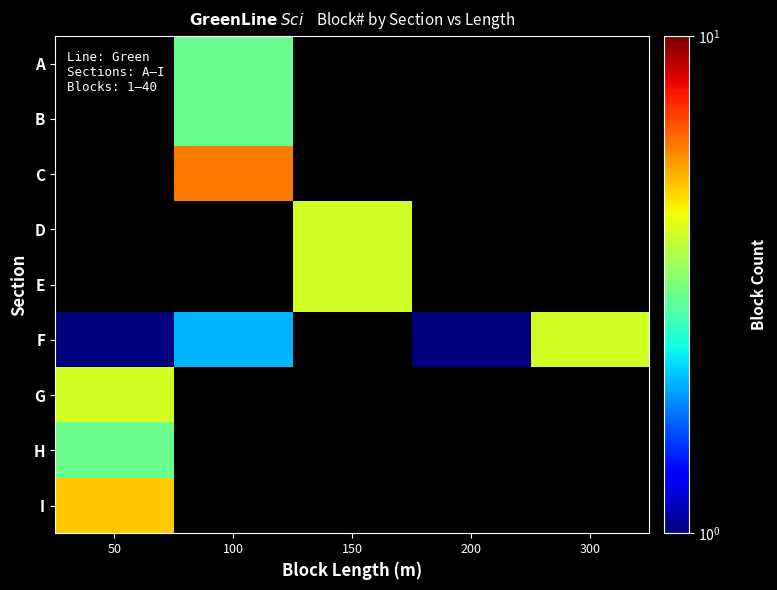

At which category does the chart reach its minimum across all series?

50